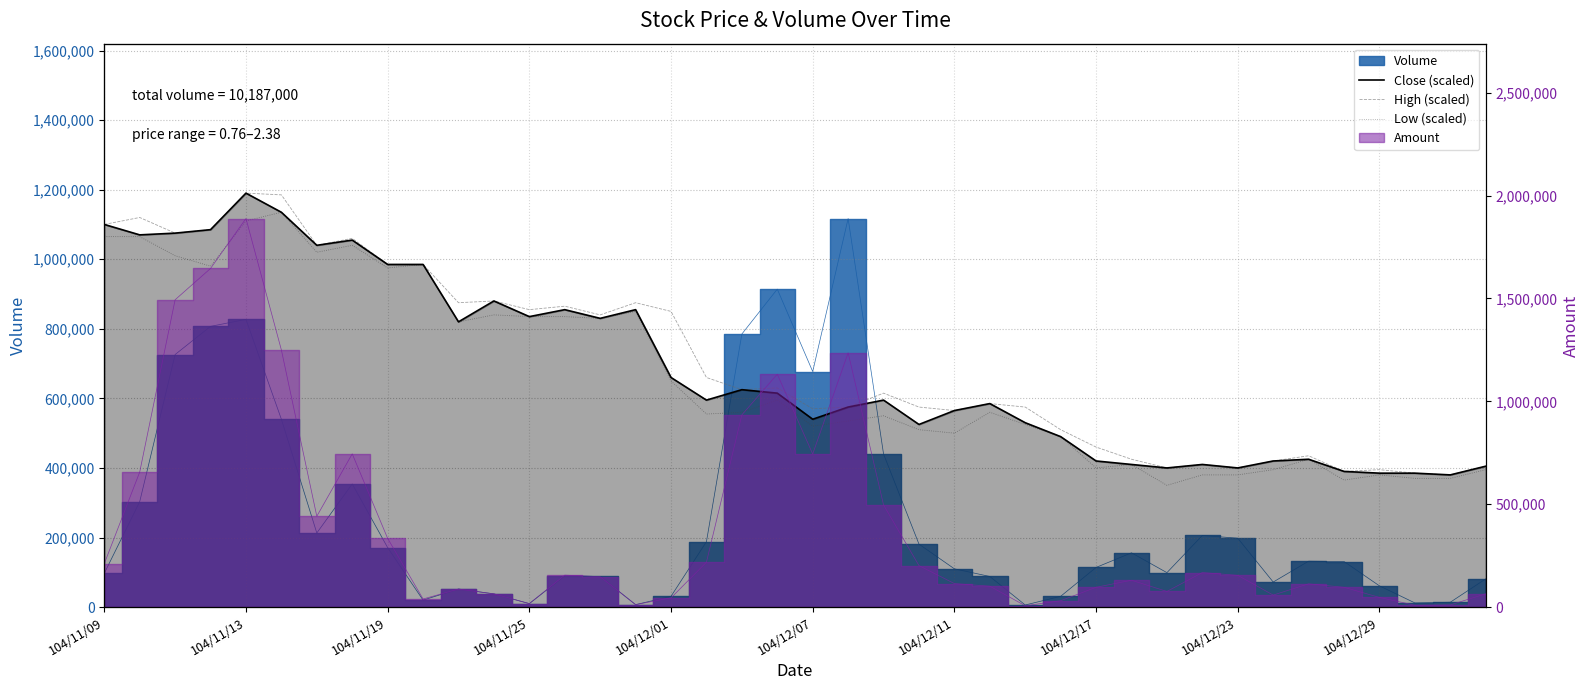

How many data points in Close (scaled) are less than 595000?

19